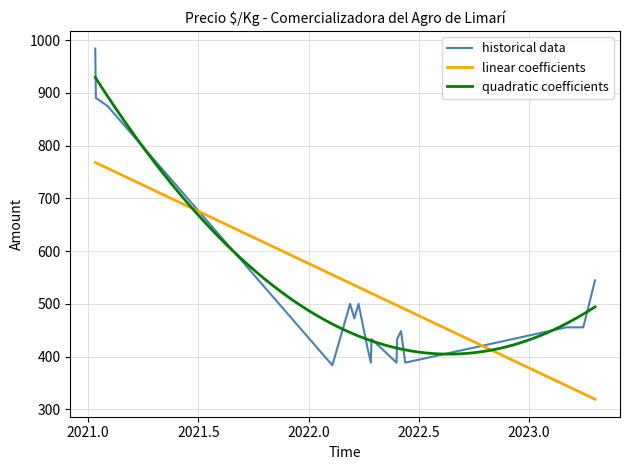

What is the maximum value shown in the chart?

984.0